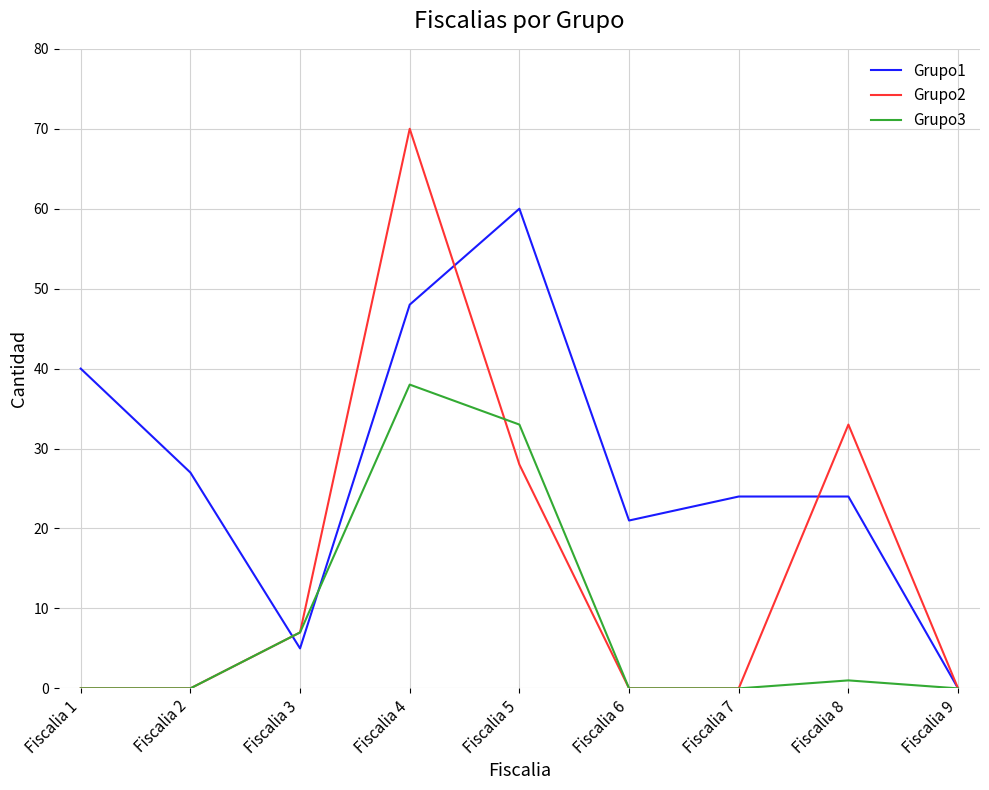

Rank the series by their average value, from highest to lowest.

Grupo1, Grupo2, Grupo3